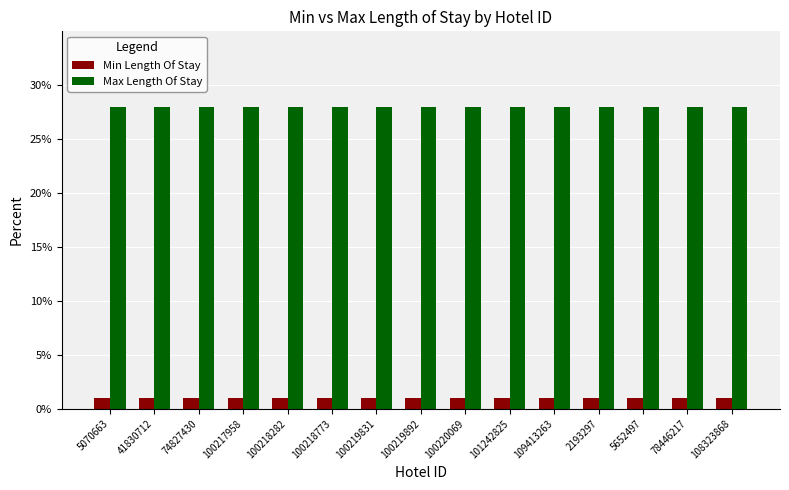

Is it true that Max Length Of Stay equals 28 at 74827430?

True